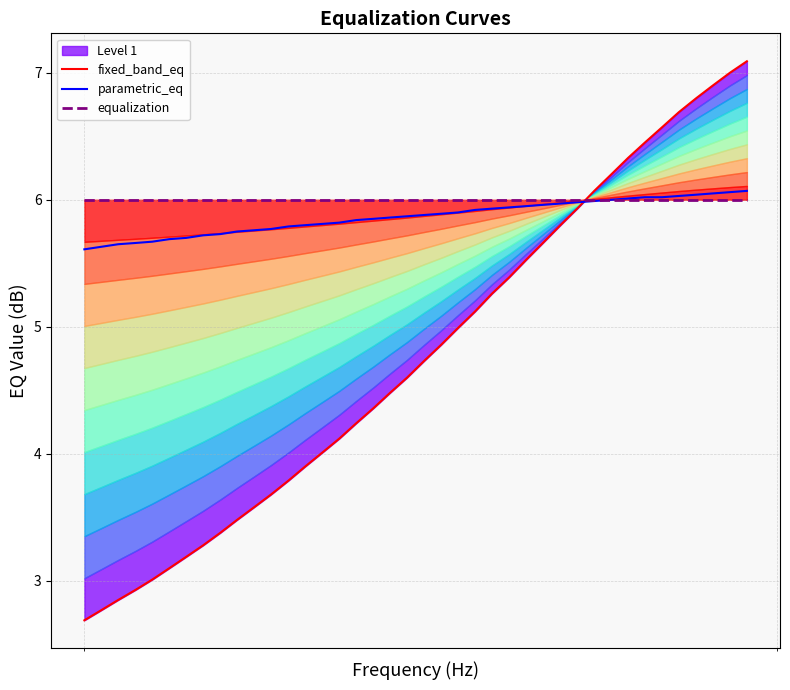

What is the highest value of the parametric_eq series?

6.1